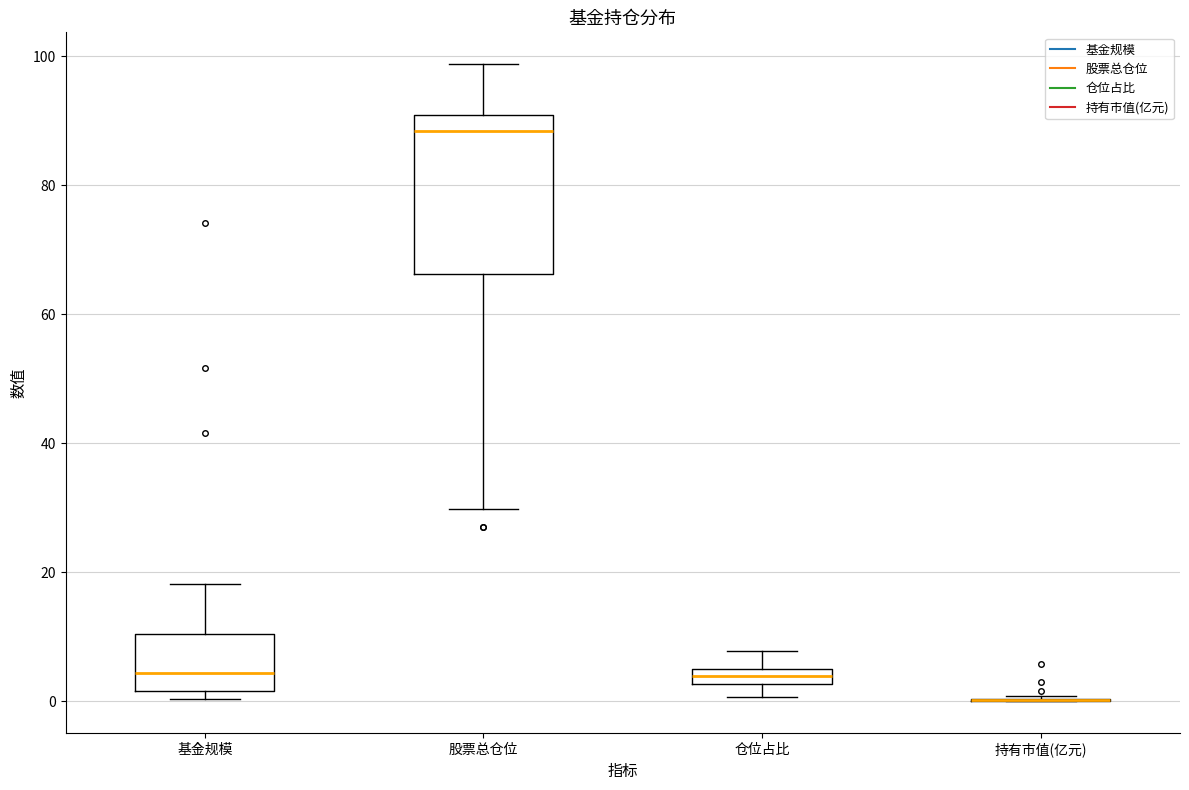

Which box is the tallest, from its lower edge to its upper edge?

股票总仓位